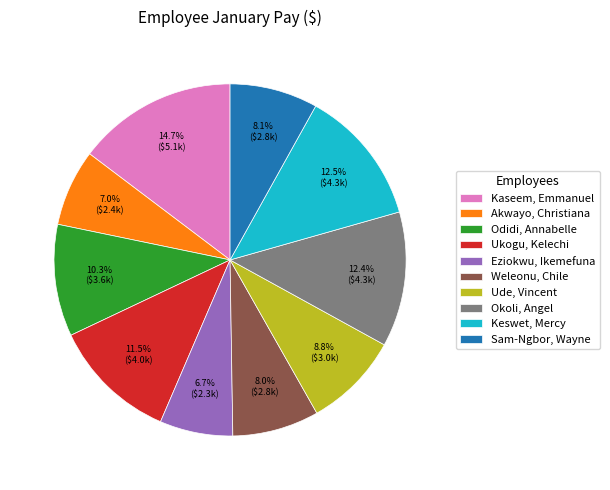

Is there any slice that represents more than half of the pie?

No